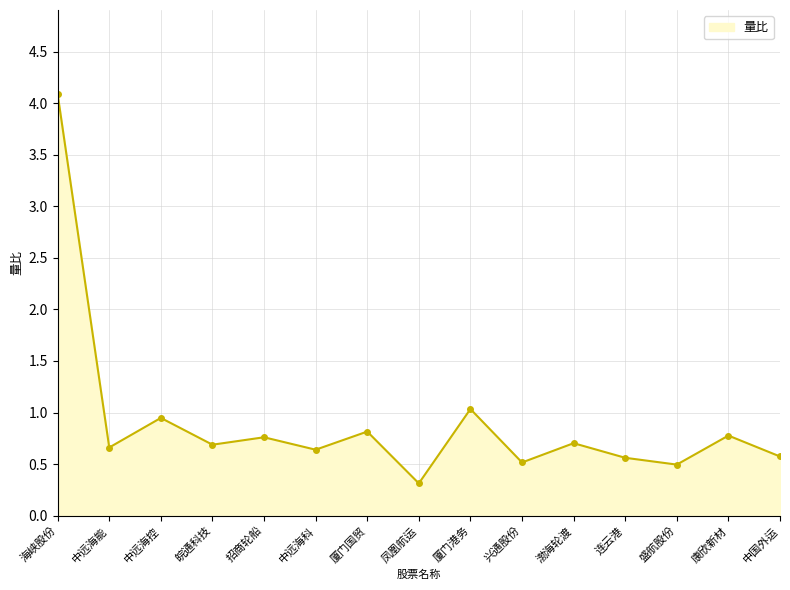

How many lines are shown in the chart?

1